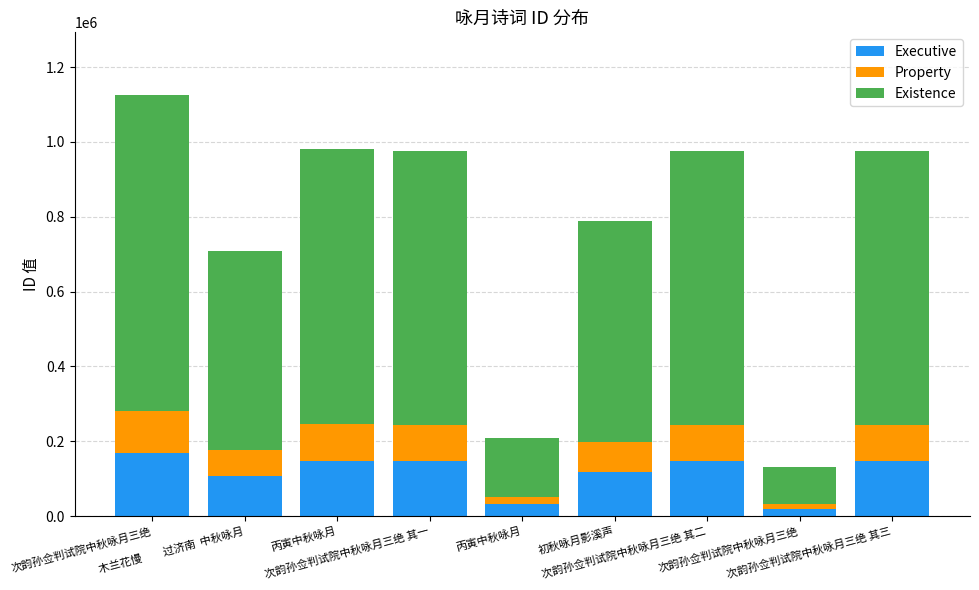

Does the chart contain any negative values?

No